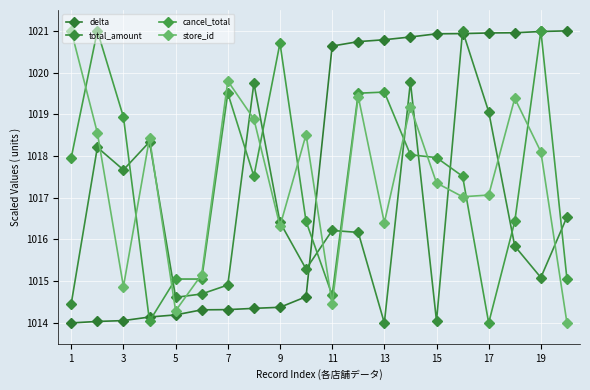

Where is the first local minimum for total_amount?

3